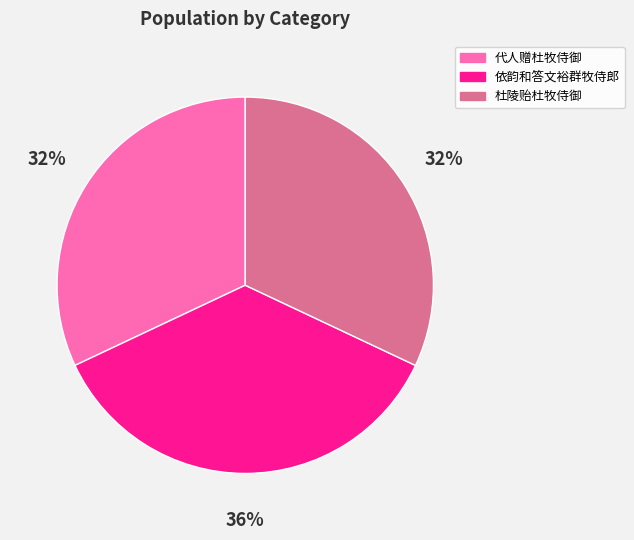

What is the ratio of the value at 杜陵贻杜牧侍御 to the value at 依韵和答文裕群牧侍郎?

0.9